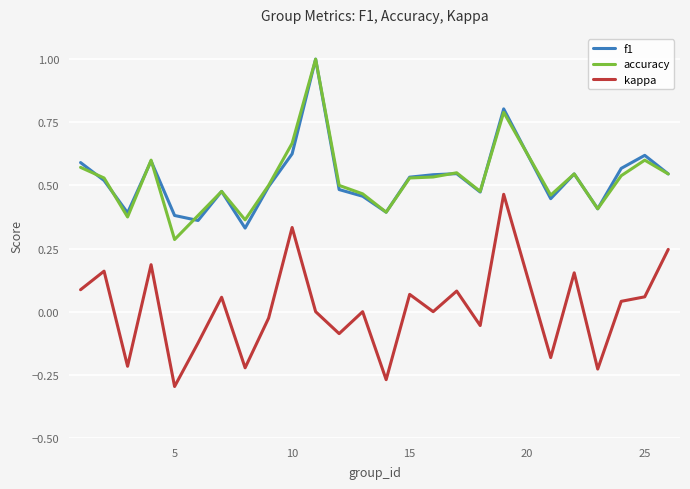

What is the maximum value for accuracy?

1.0